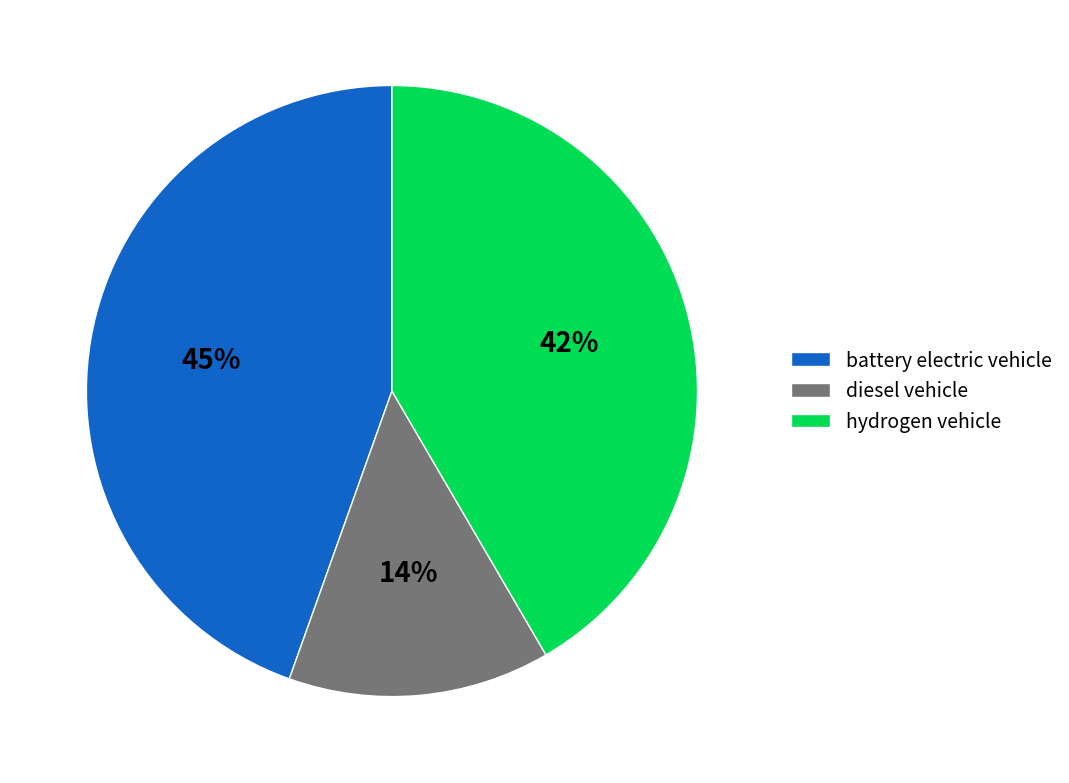

Rank the categories by value from highest to lowest.

battery electric vehicle, hydrogen vehicle, diesel vehicle